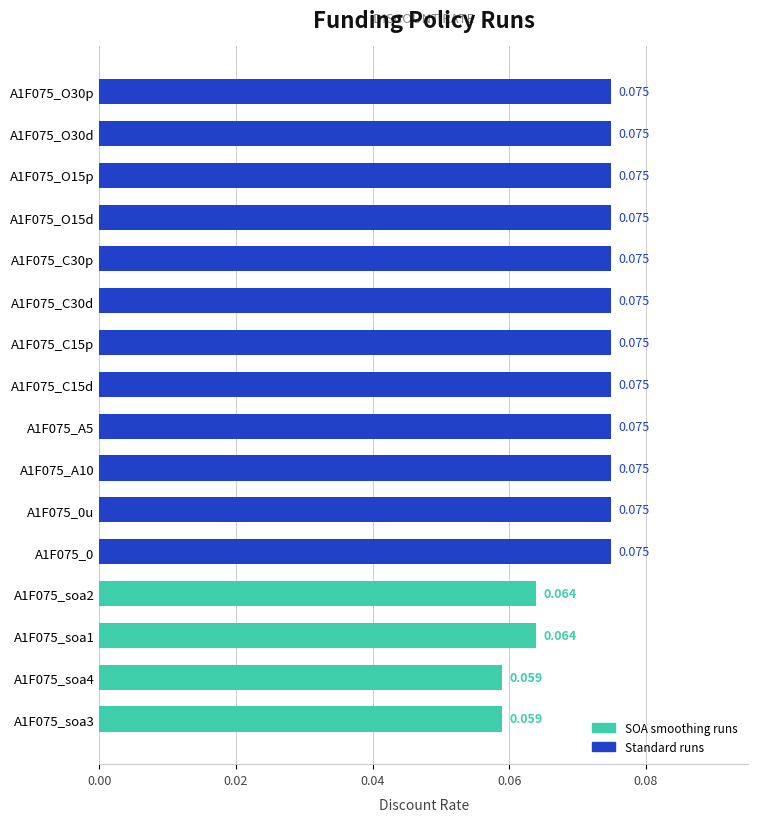

Are the bars horizontal?

Yes